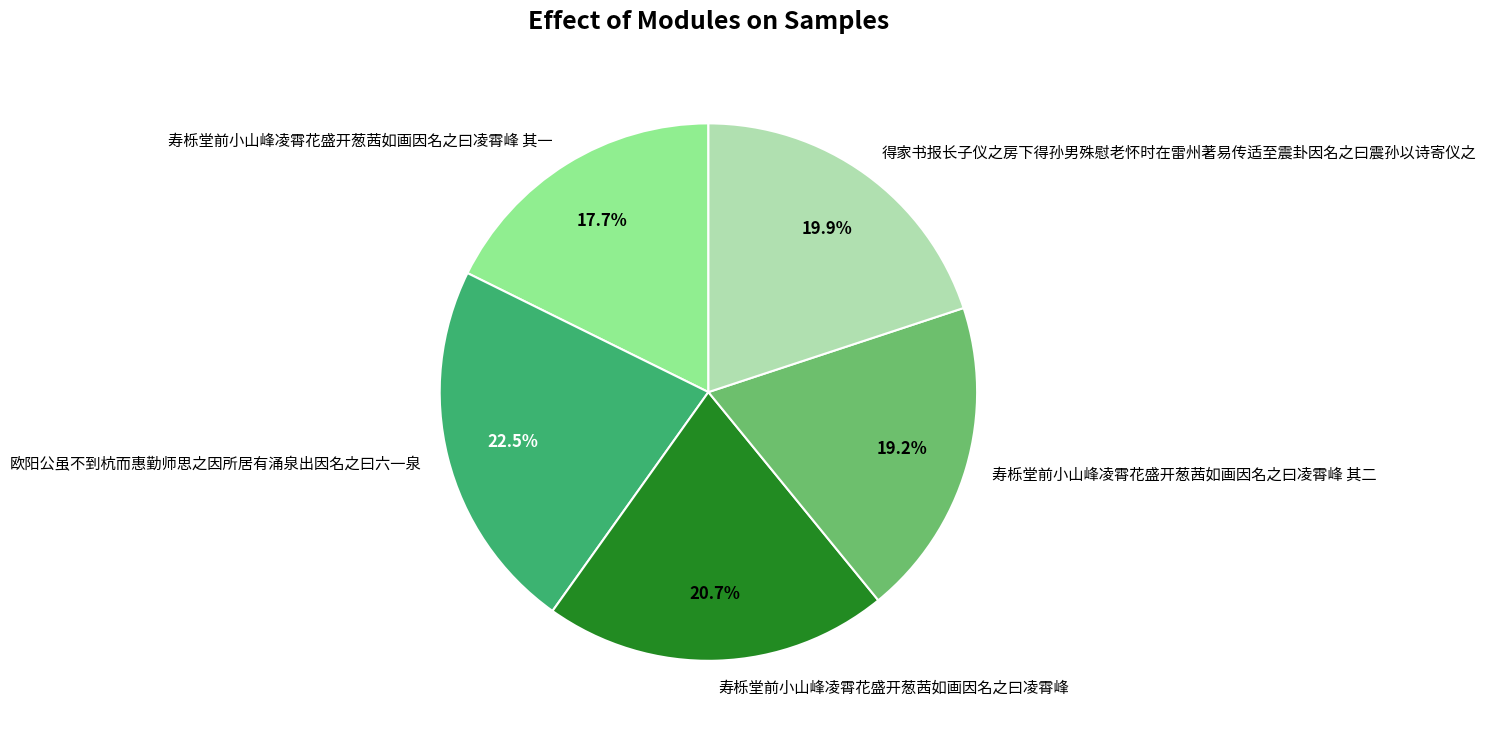

What is the largest slice in the pie chart?

欧阳公虽不到杭而惠勤师思之因所居有涌泉出因名之曰六一泉